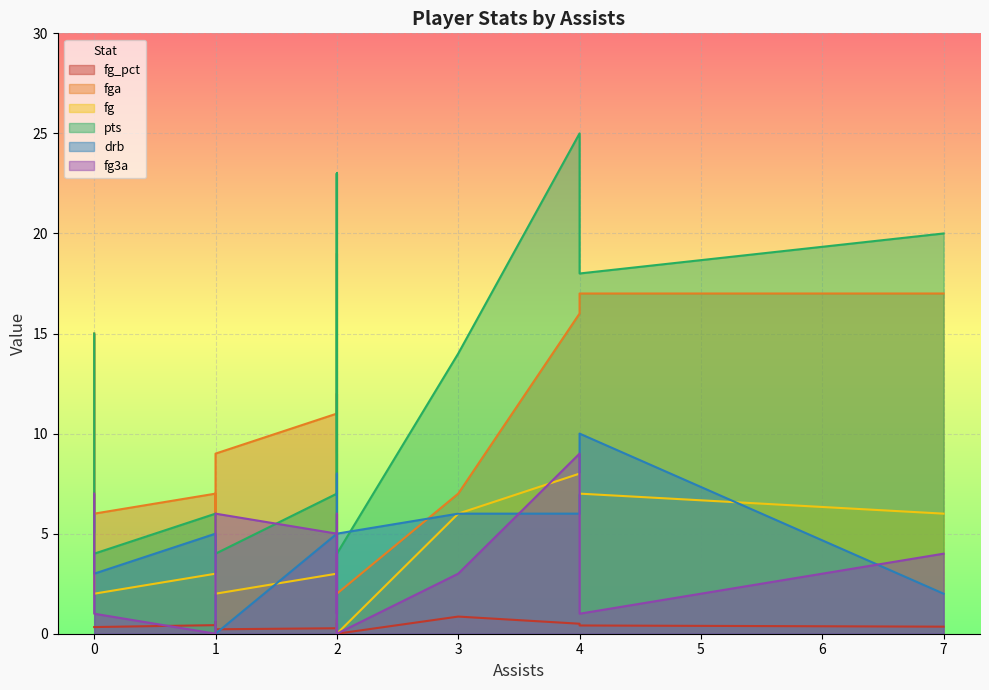

What are all the series names shown in the legend?

fg_pct, fga, fg, pts, drb, fg3a